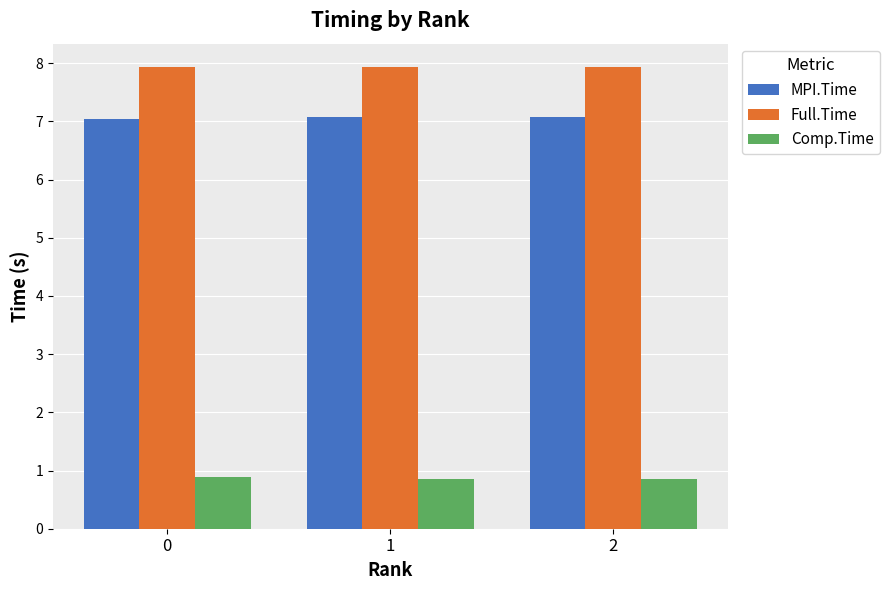

How many bars are there in total?

9